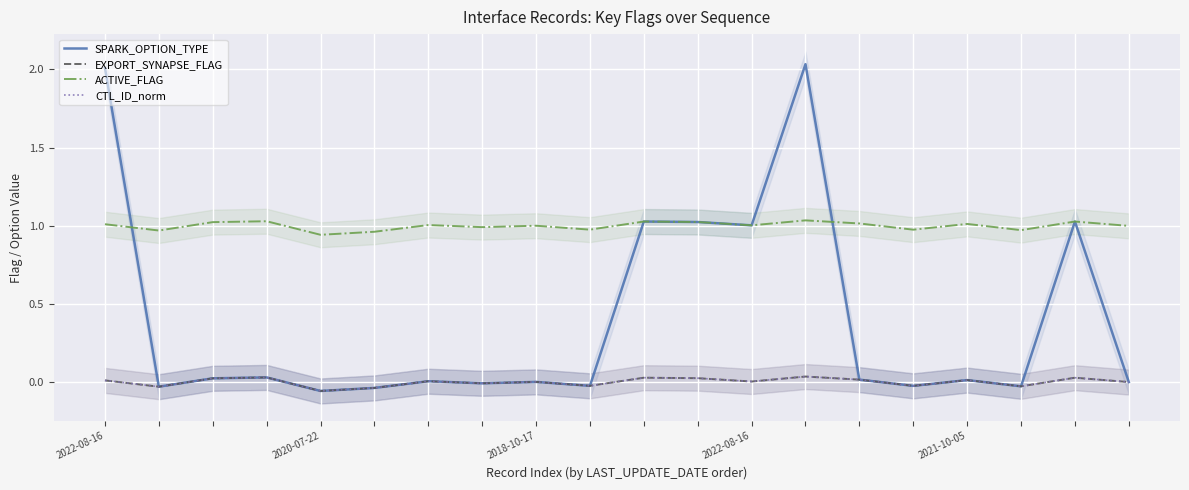

The SPARK_OPTION_TYPE series shows 0.0 at 6. True or false?

False